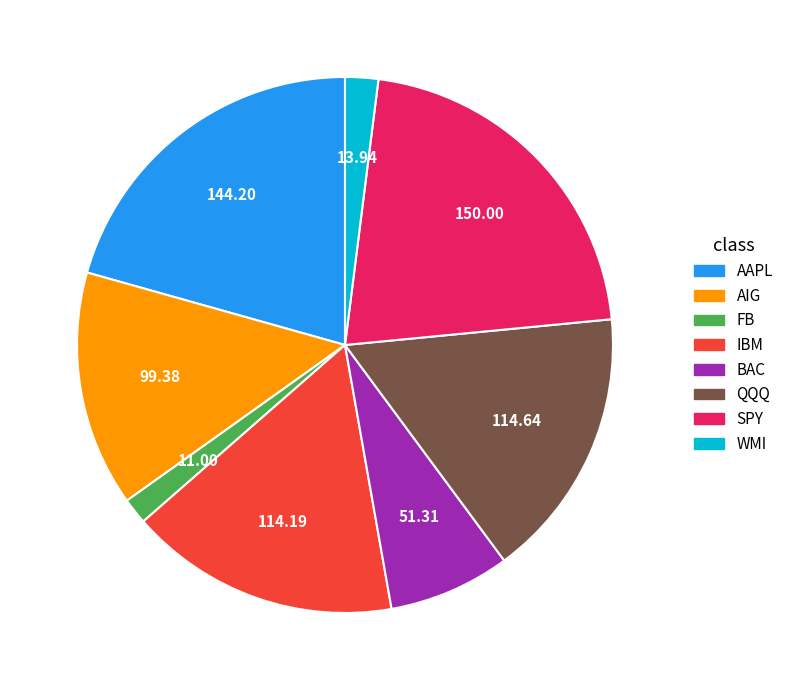

Which category has the biggest portion of the pie?

SPY